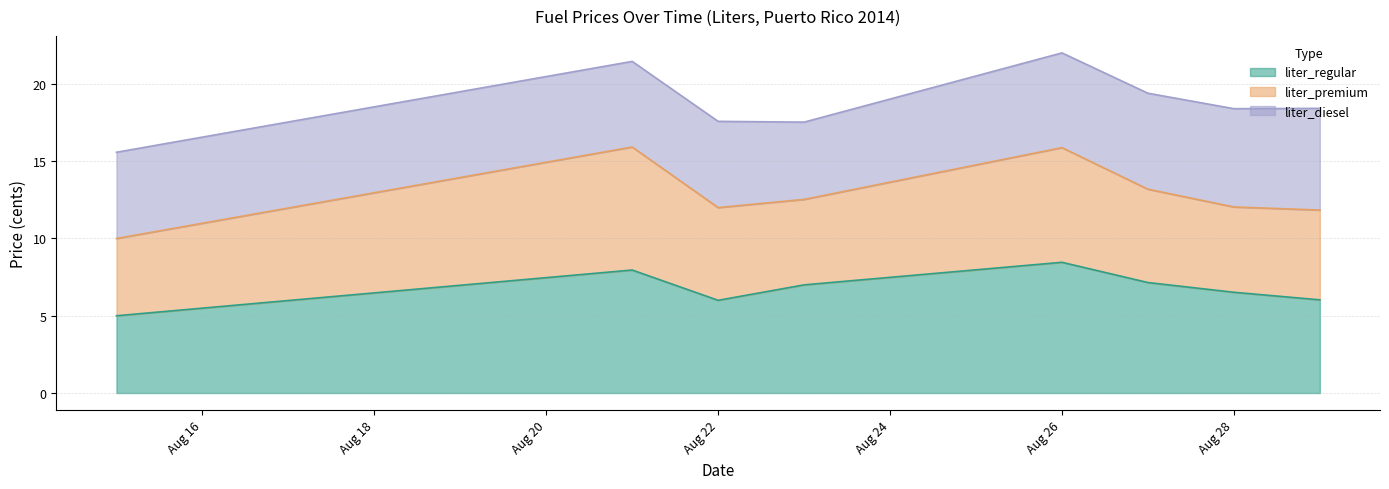

What is the maximum value for liter_regular?

8.5